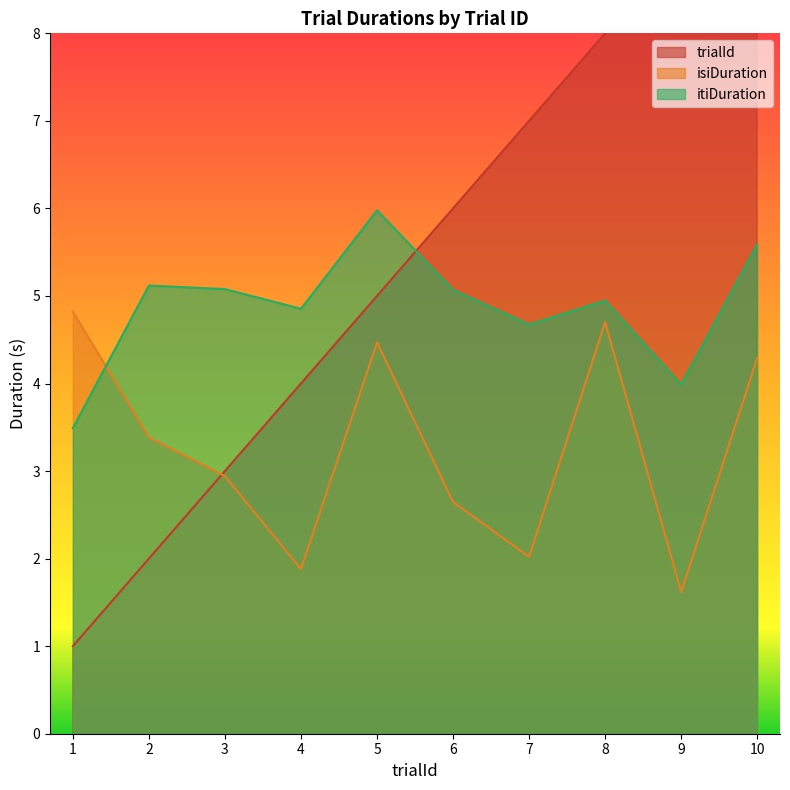

How many interior local valleys does the isiDuration series have?

3